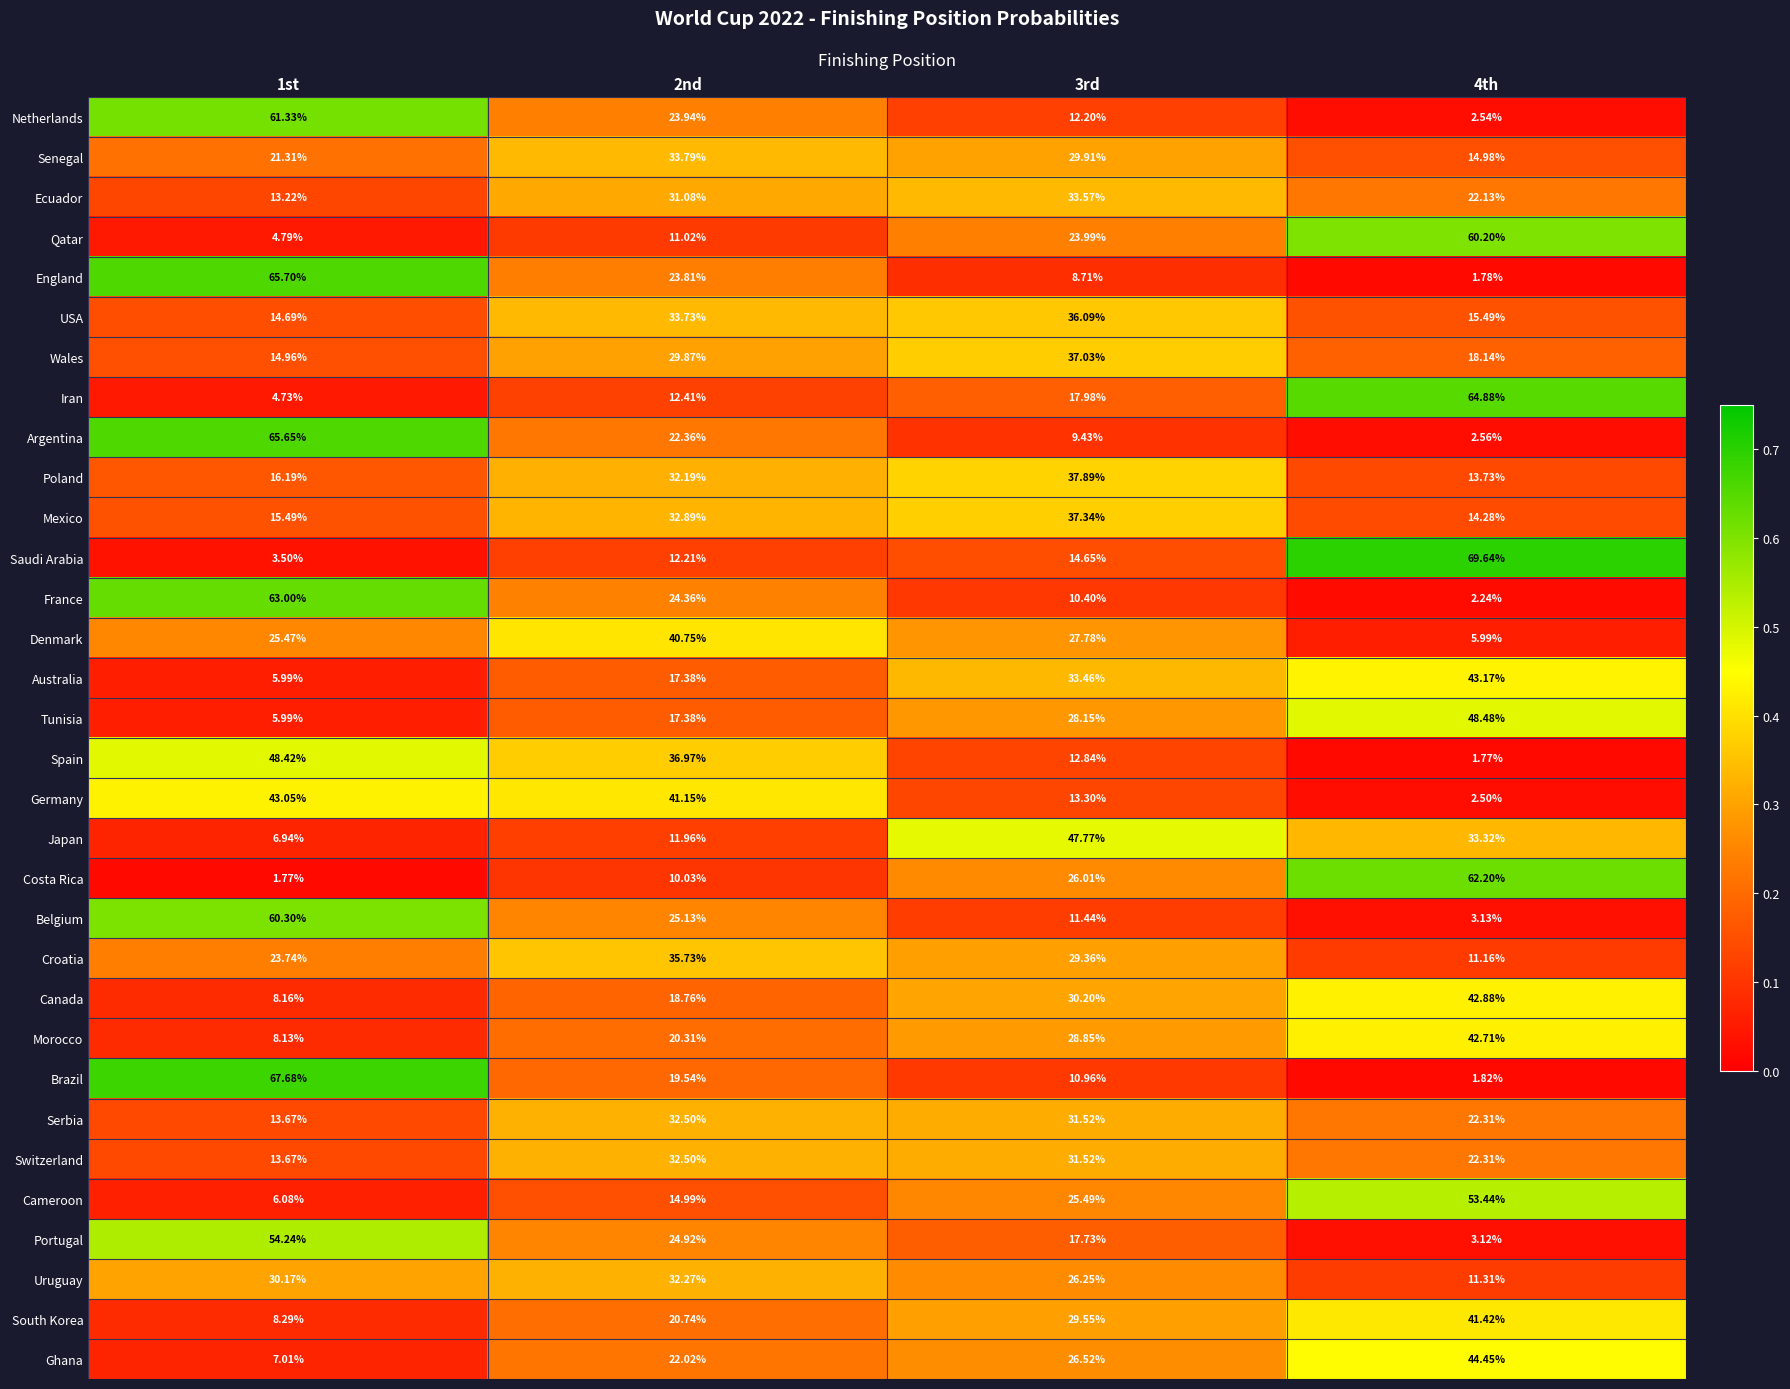

Which series has the widest spread of values?

Saudi Arabia